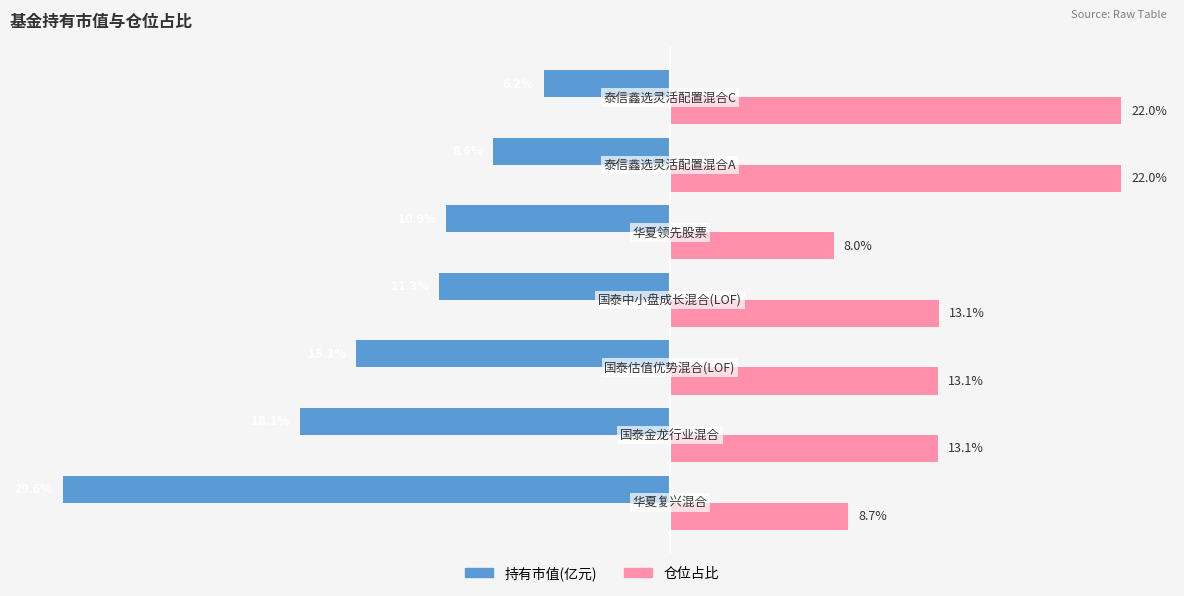

Which series has the largest total across all categories?

仓位占比